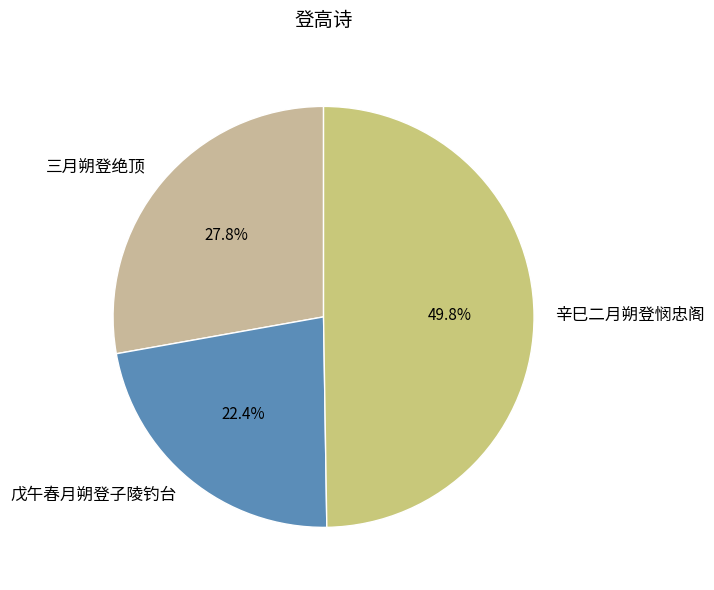

Is 戊午春月朔登子陵钓台 the majority of the pie?

No